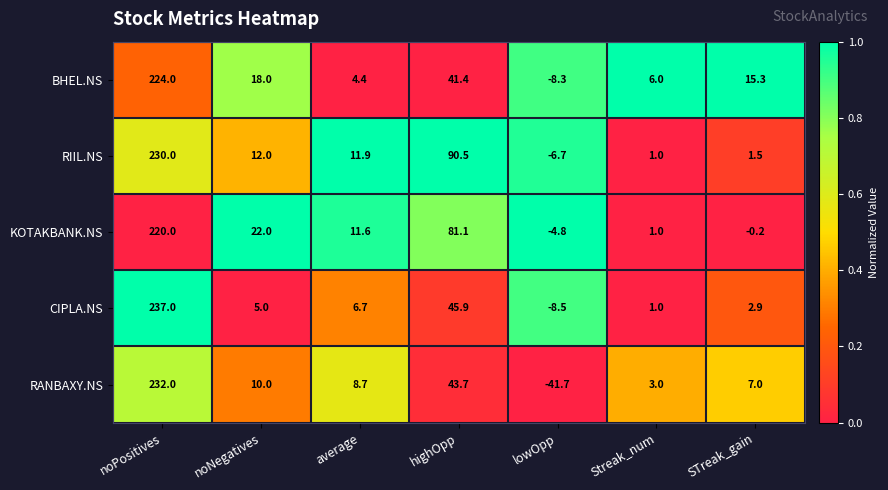

What is the difference between the second highest and minimum values in the RIIL.NS series?

97.2